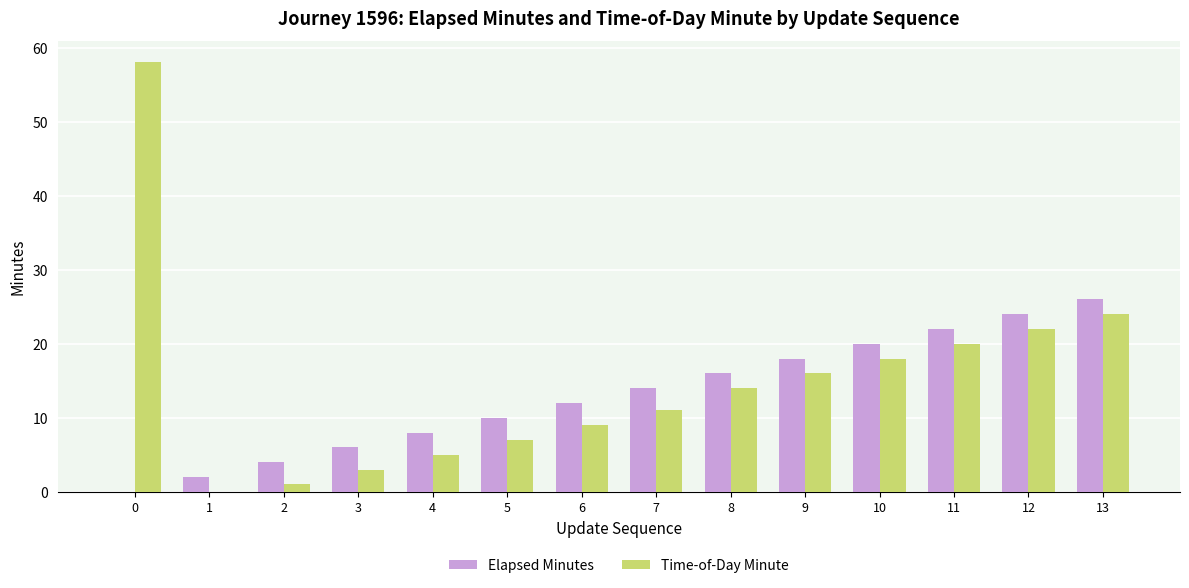

Is the value of Elapsed Minutes at 0 greater than the value of Time-of-Day Minute at 5?

No